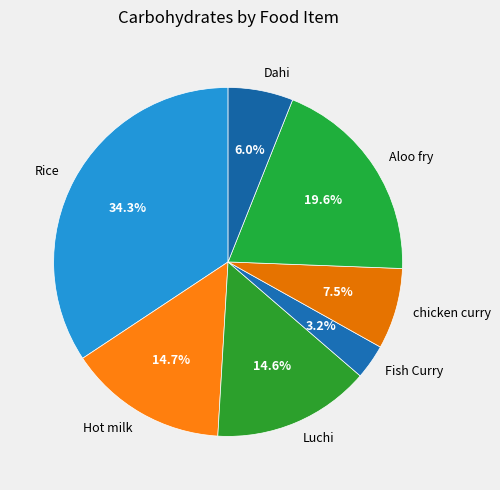

Which category has the smallest portion of the pie?

Fish Curry